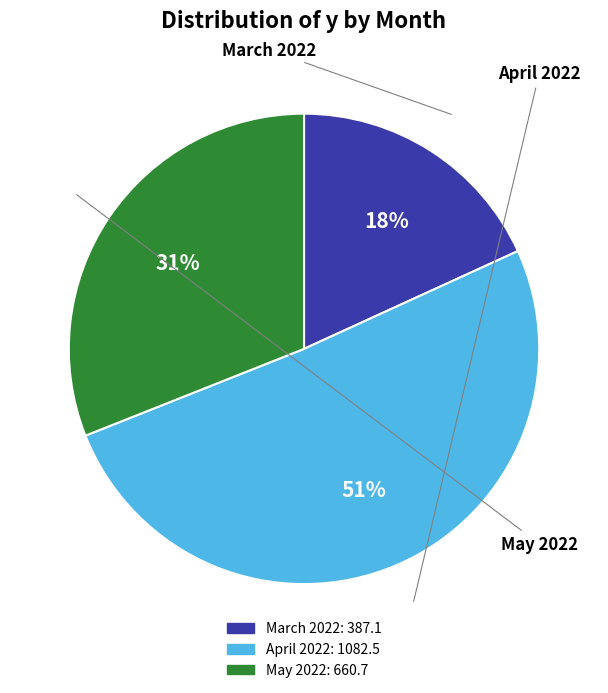

To the nearest percent, what is the average slice percentage?

33%